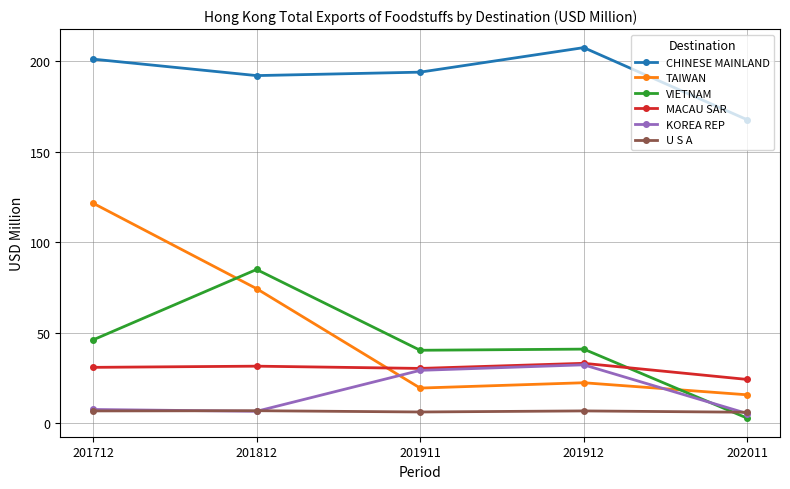

Does the chart have visible grid lines?

Yes